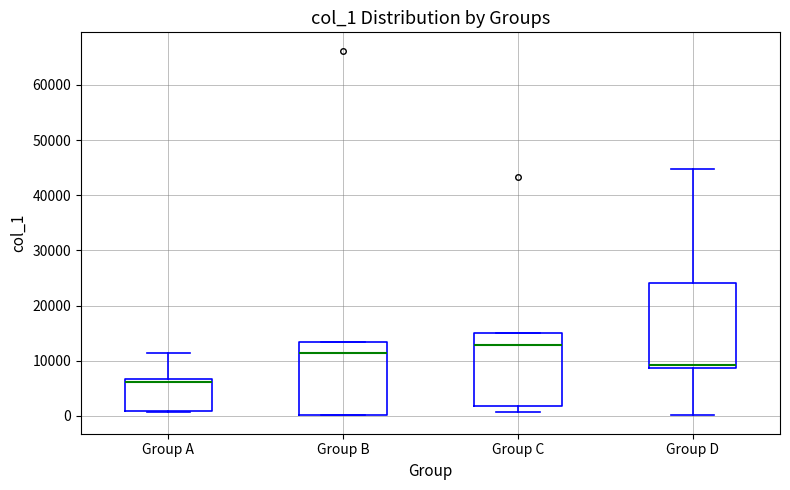

Reading left to right, read every box against the y-axis: the position of its median line, the range the box covers, and the ends of its whiskers. The values are not printed on the chart, so give them approximately, as read against the axis.

Group A: median 6000, box 1000 to 7000, whiskers 1000 to 11000
Group B: median 11000, box 0 to 13000, whiskers 0 to 13000
Group C: median 13000, box 2000 to 15000, whiskers 1000 to 15000
Group D: median 9000 (just above the box's lower edge), box 9000 to 24000, whiskers 0 to 45000